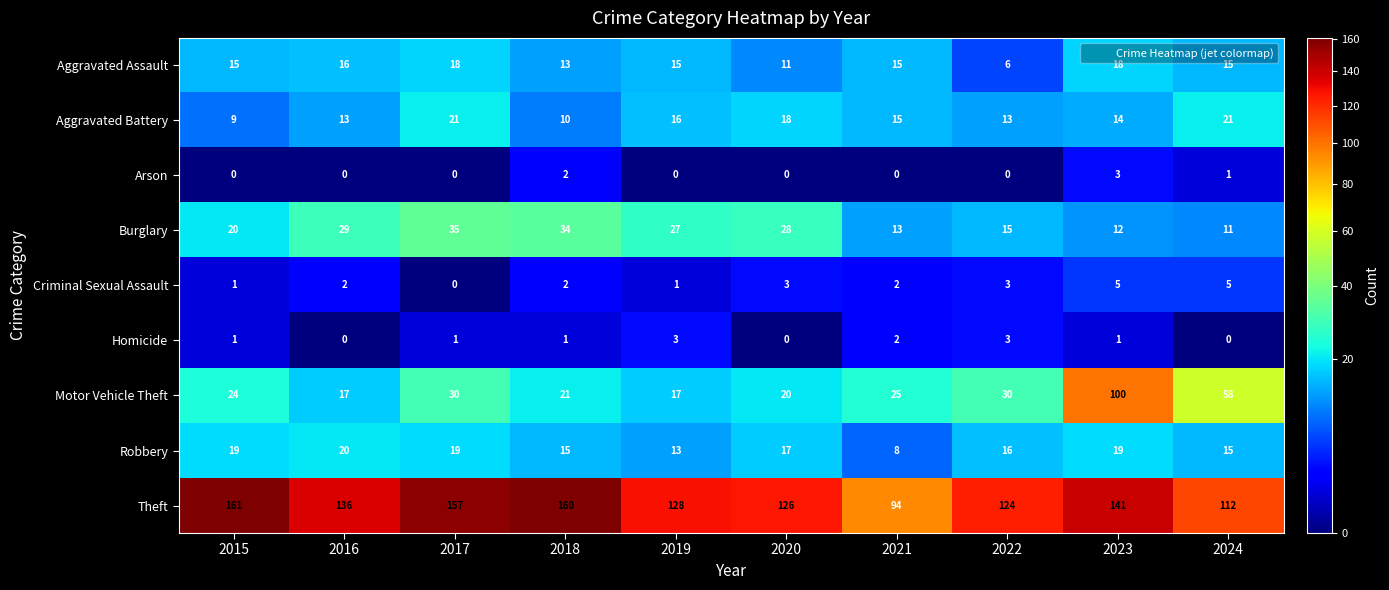

What is the difference between the highest and lowest values at 2022?

124